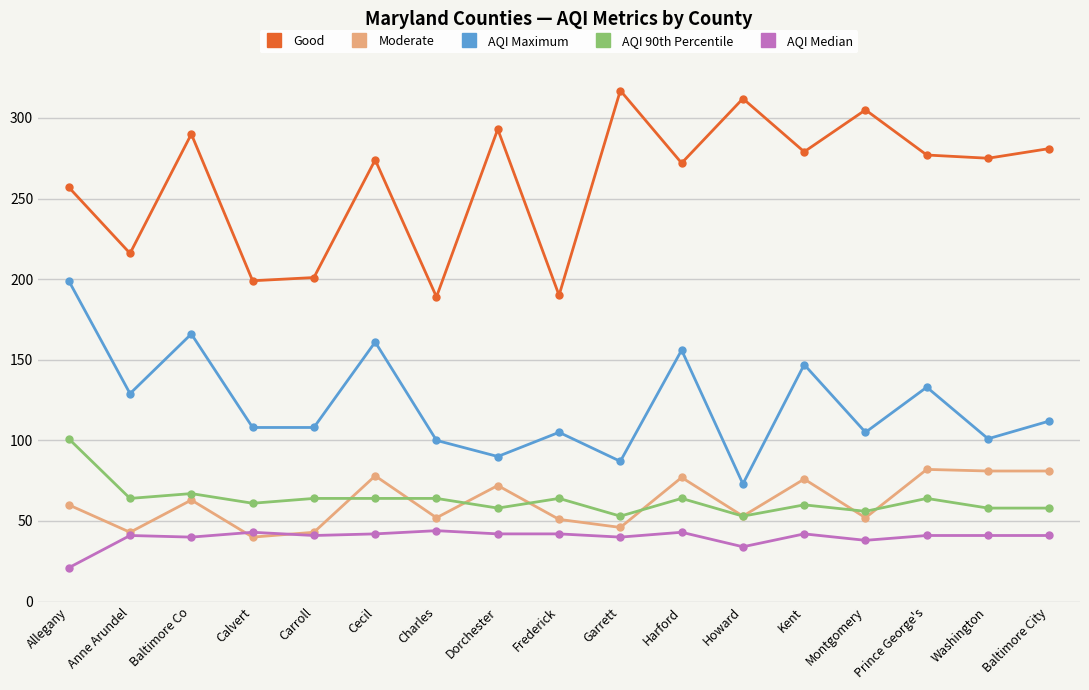

What is the sum of the AQI Median values at Harford and Charles?

87